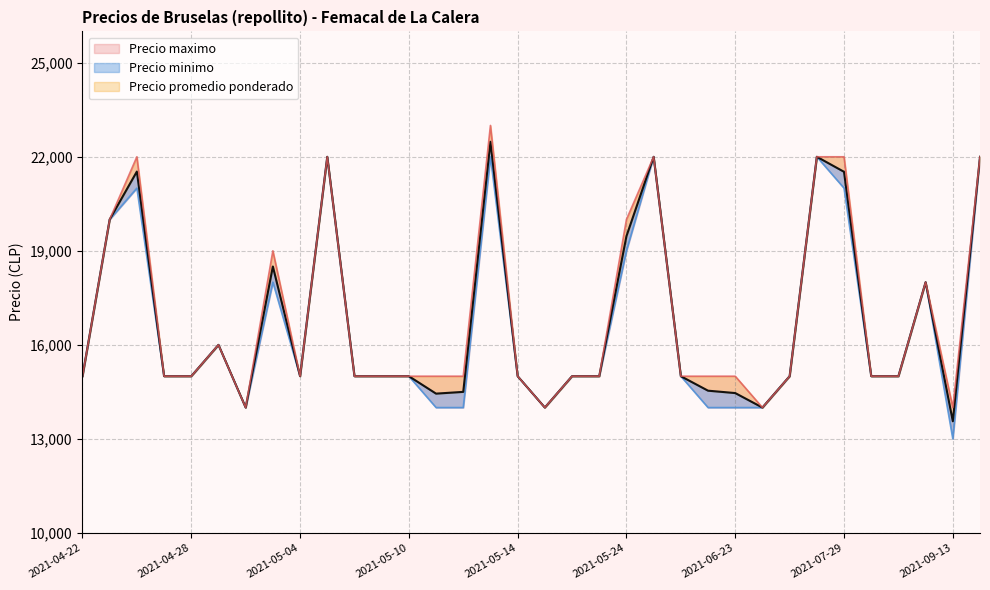

Rank the series by their average value, from highest to lowest.

Precio maximo, Precio promedio ponderado, Precio minimo